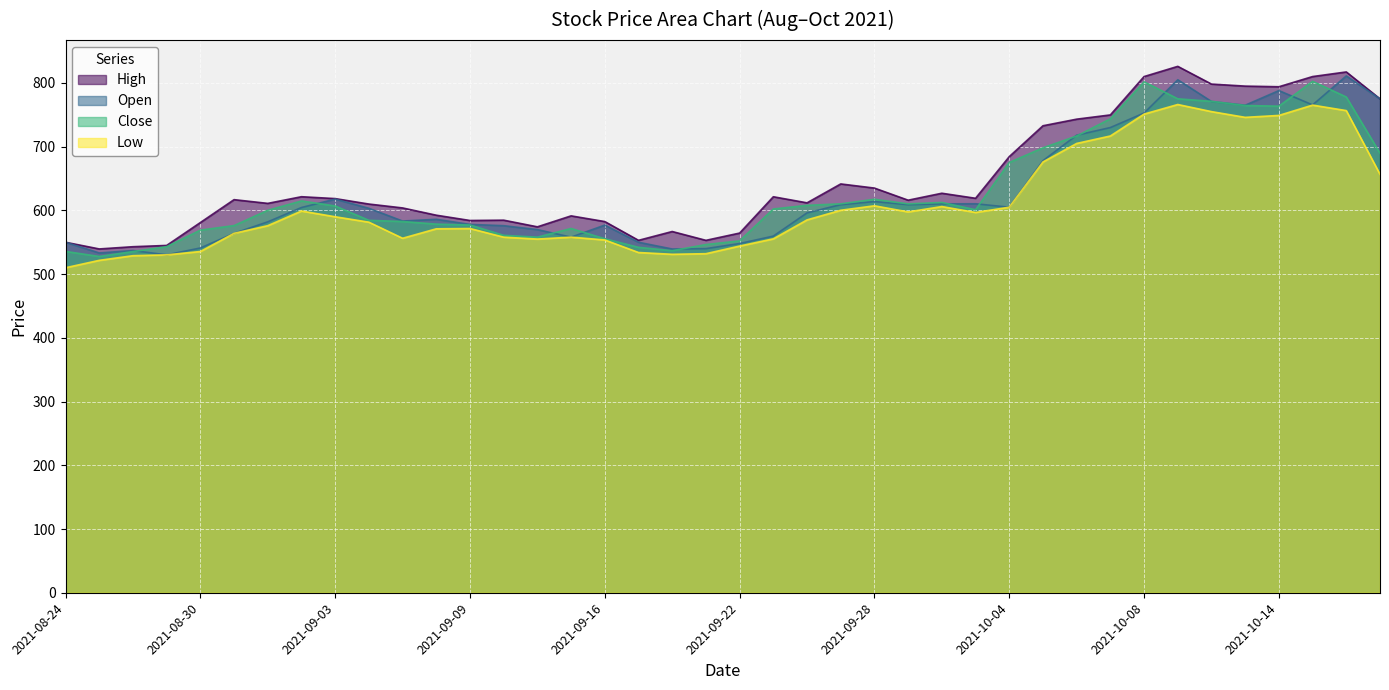

Between 2021-08-24 and 2021-10-18, which is larger?

2021-10-18